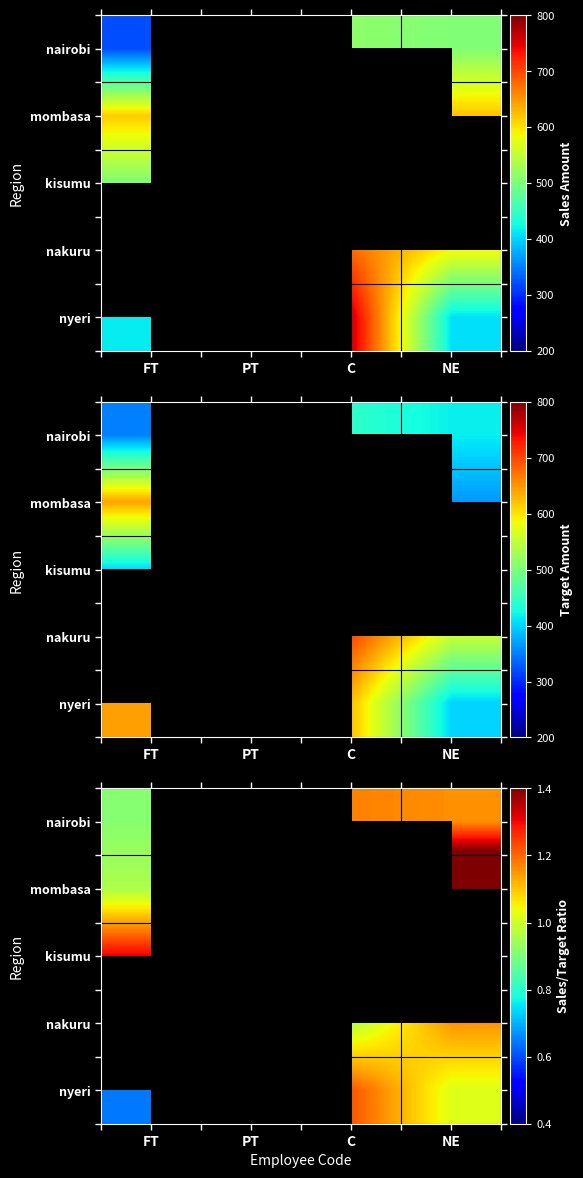

Which label corresponds to the largest value in the chart?

NE